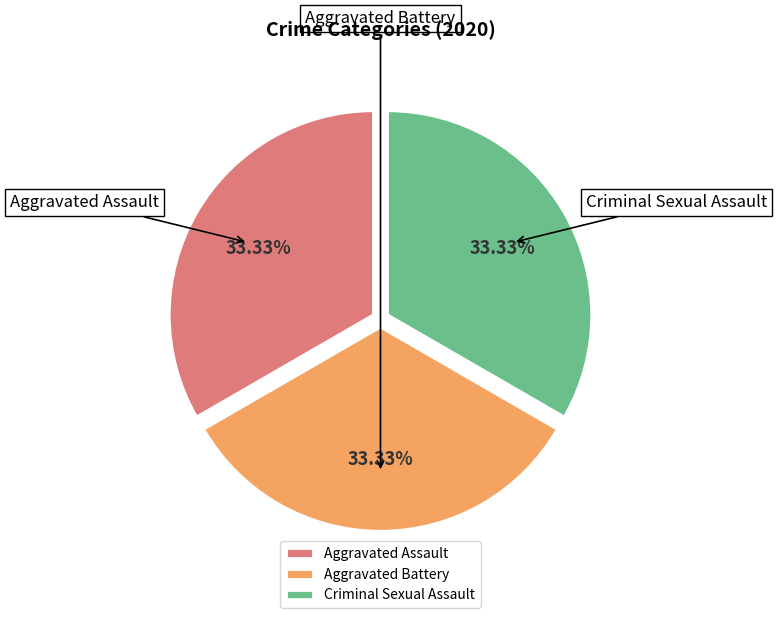

Does Criminal Sexual Assault account for over 50% of the chart?

No